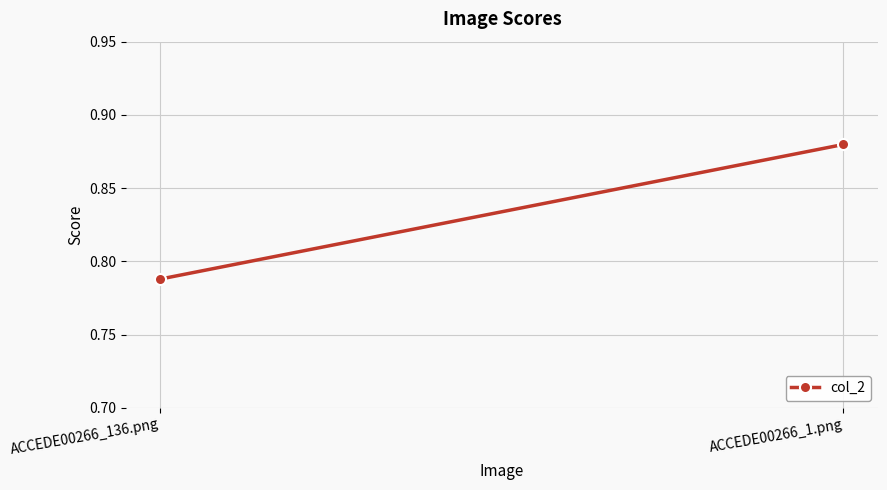

What is the change in value from ACCEDE00266_136.png to ACCEDE00266_1.png?

+0.1